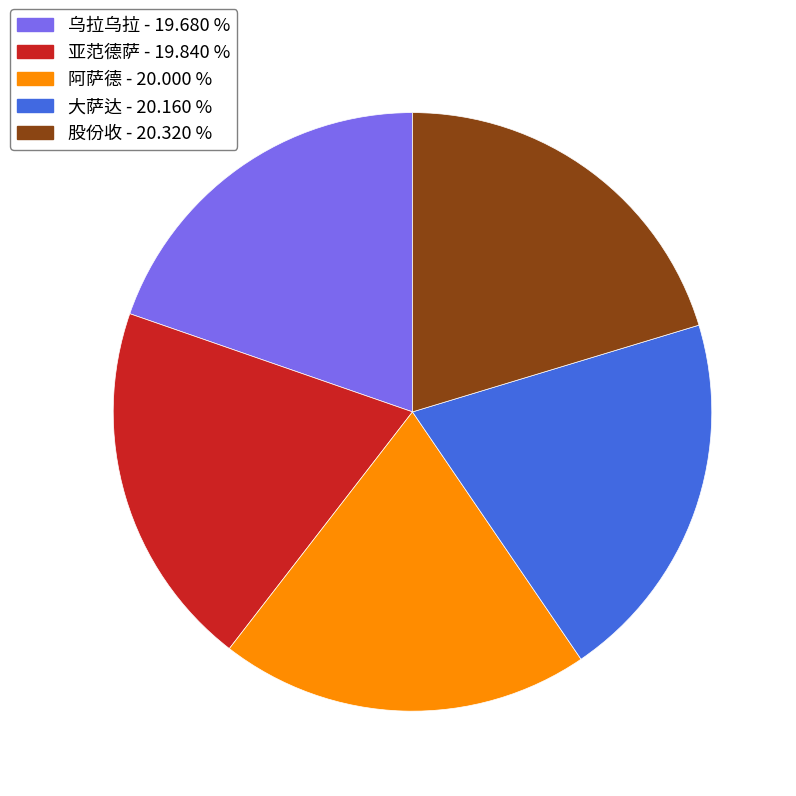

Does any single category account for the majority?

No